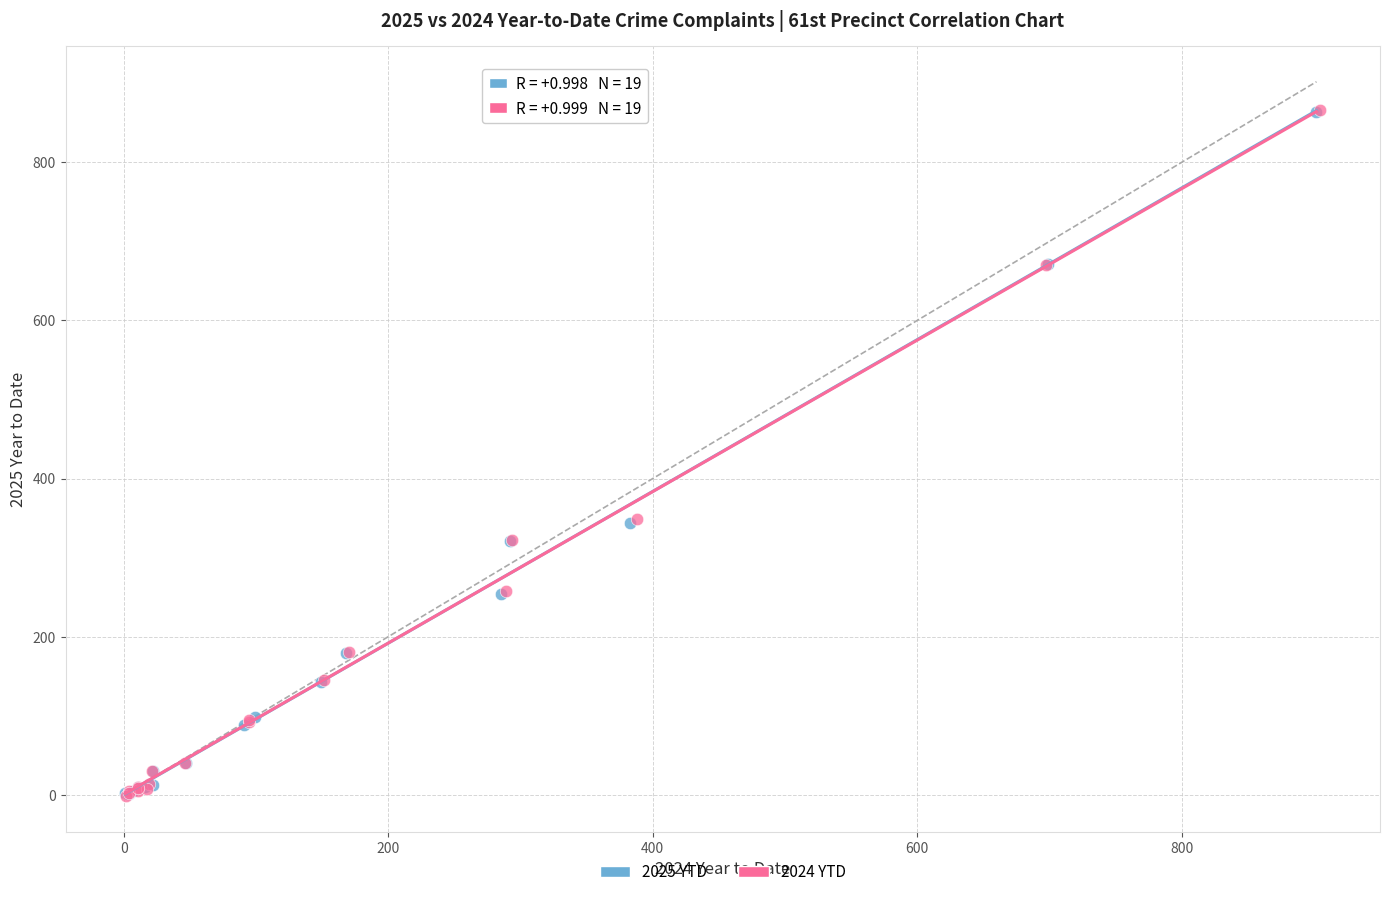

Which series has the largest Y range (max minus min)?

2024 YTD